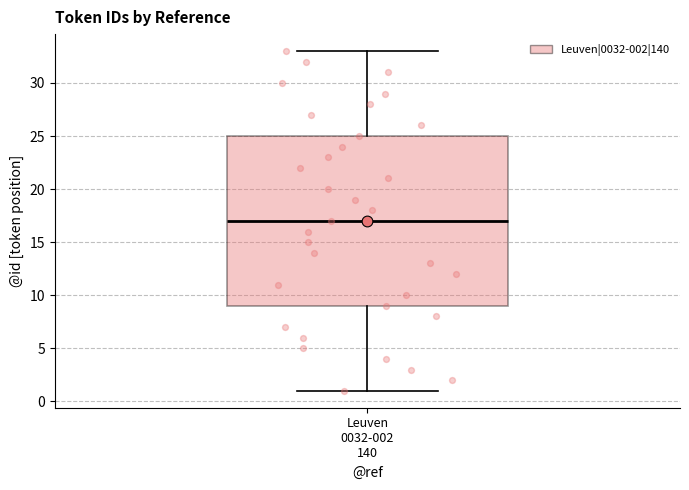

Where does the lower whisker of the box for Leuven 0032-002 140 end on the y-axis? The values are not printed on the chart, so give them approximately, as read against the axis.

1